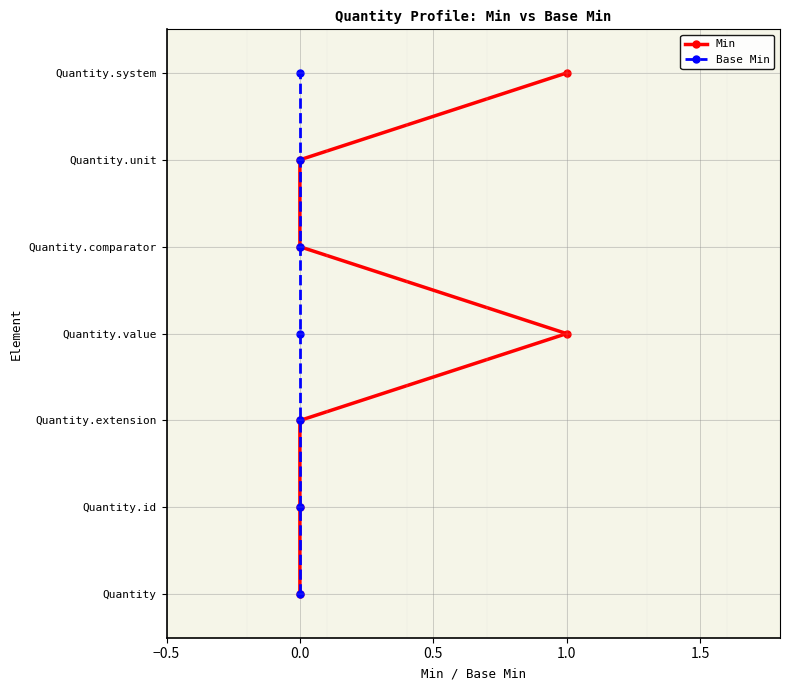

How many lines are shown in the chart?

2